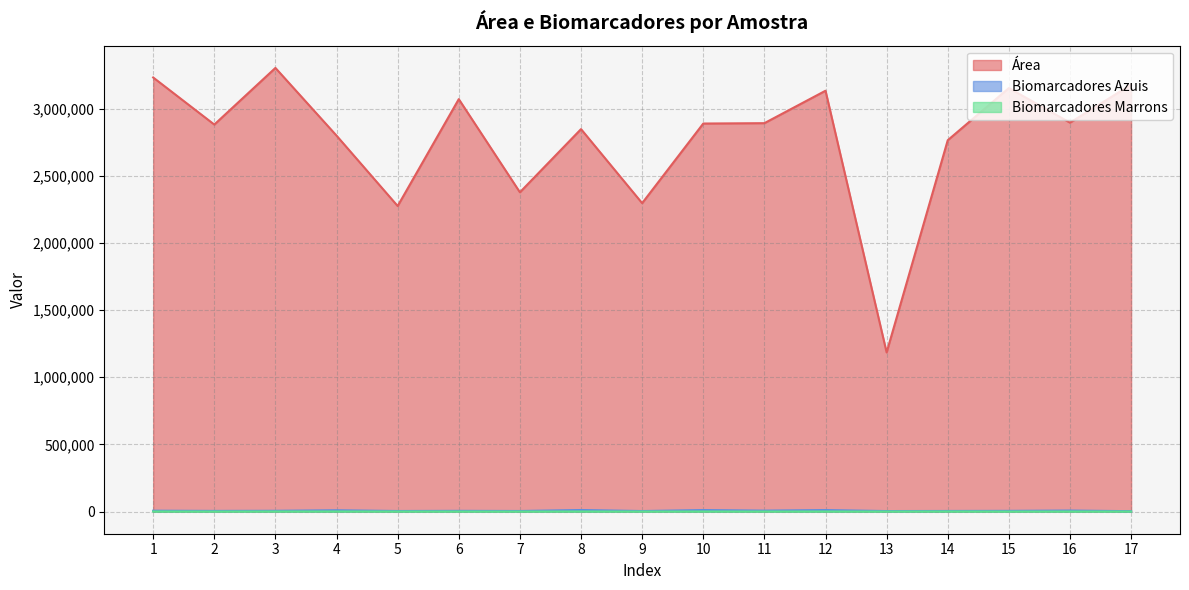

Is the value of Área at 12 greater than the value of Biomarcadores Marrons at 3?

Yes